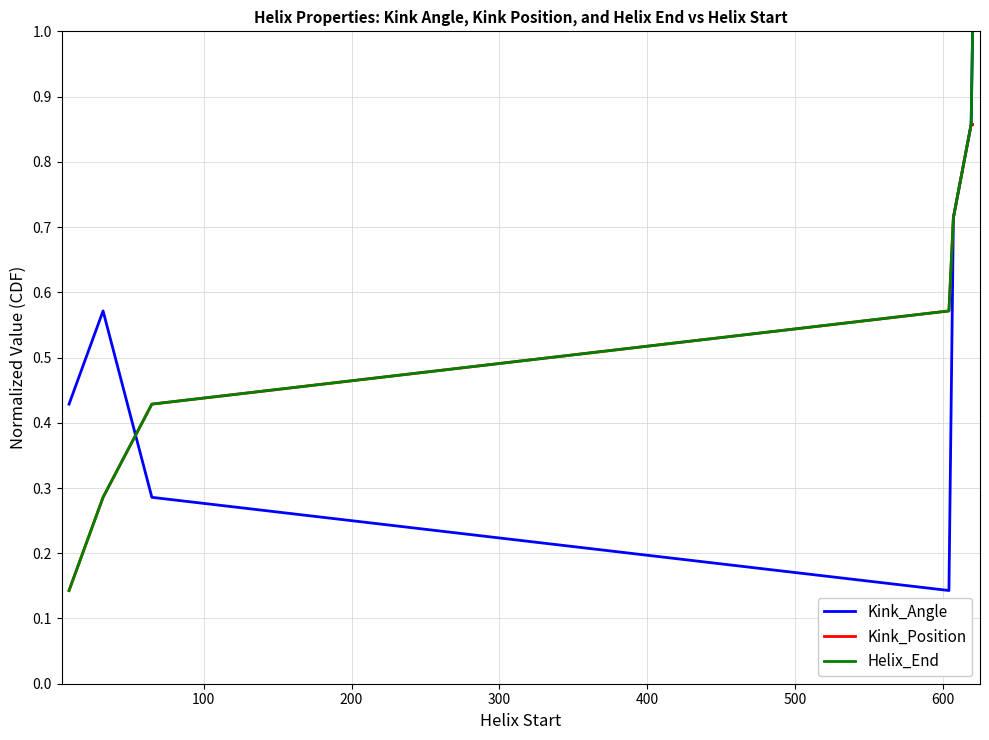

What is the greatest value displayed?

1.0